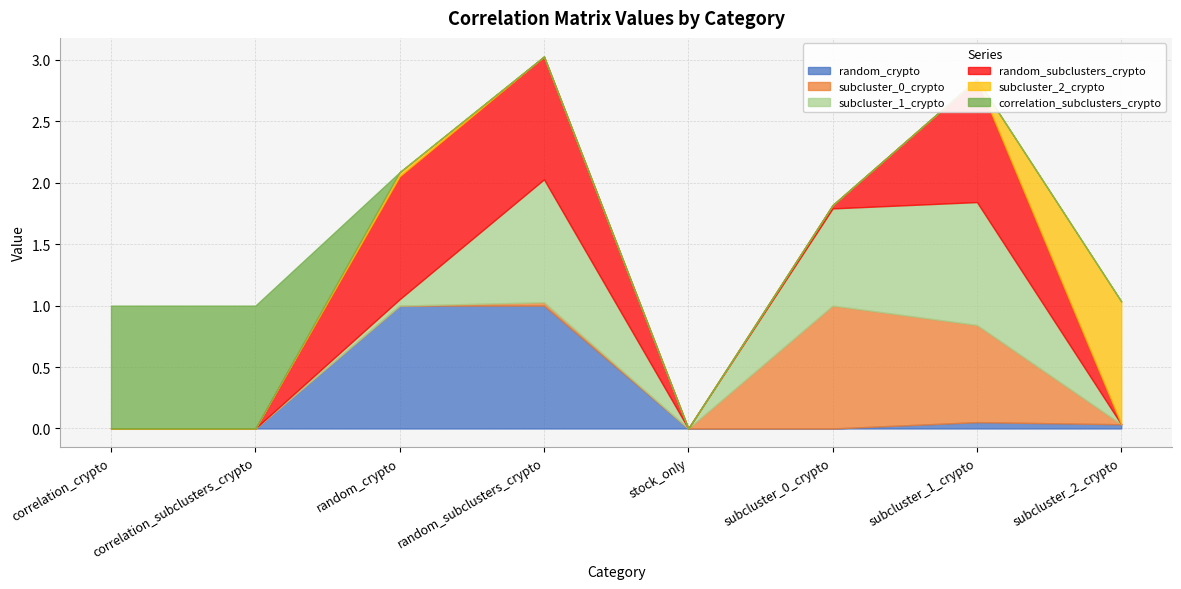

What is the total value across all series at correlation_subclusters_crypto?

1.0